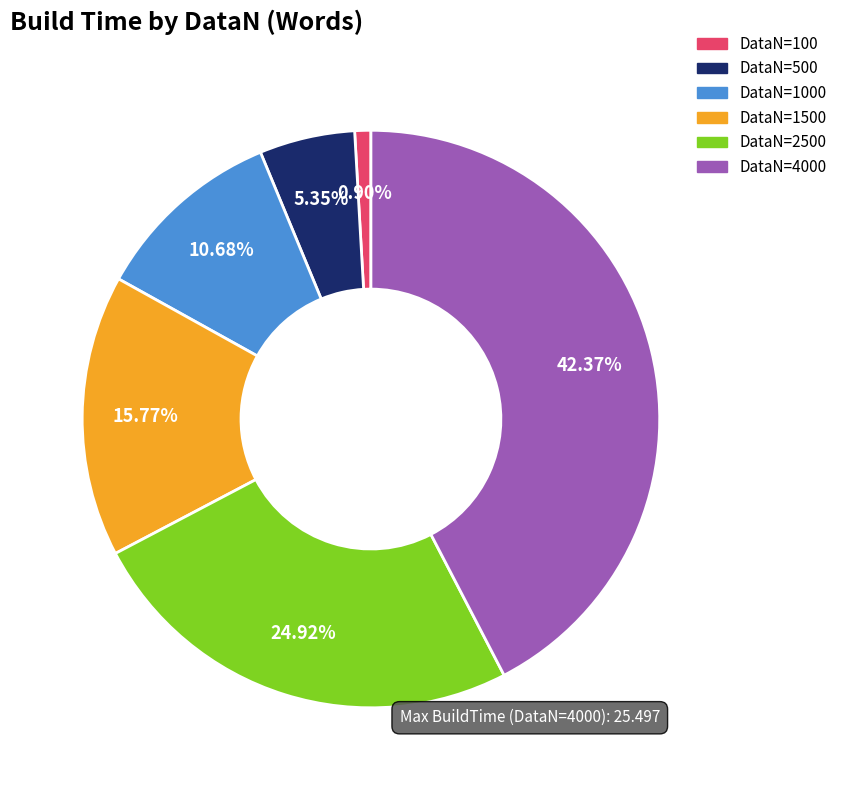

Combined, do DataN=2500 and DataN=4000 account for over 50%?

Yes